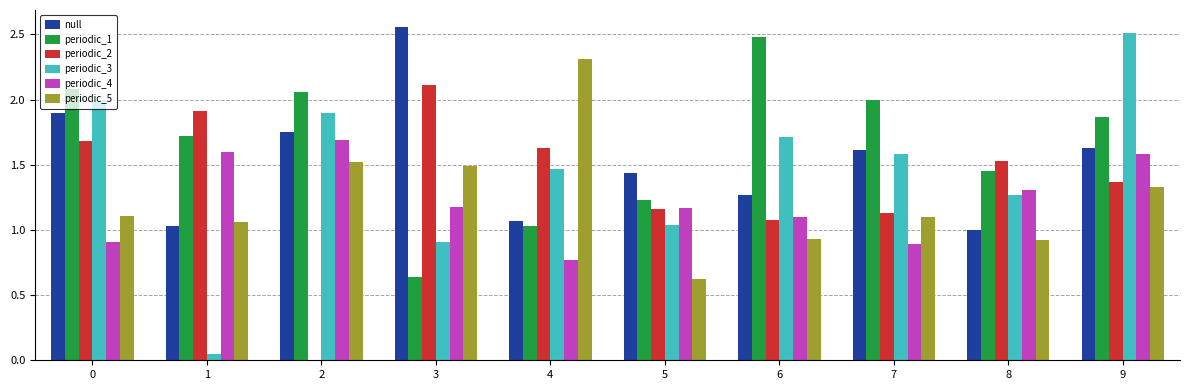

How many data points in periodic_3 are above 1?

8